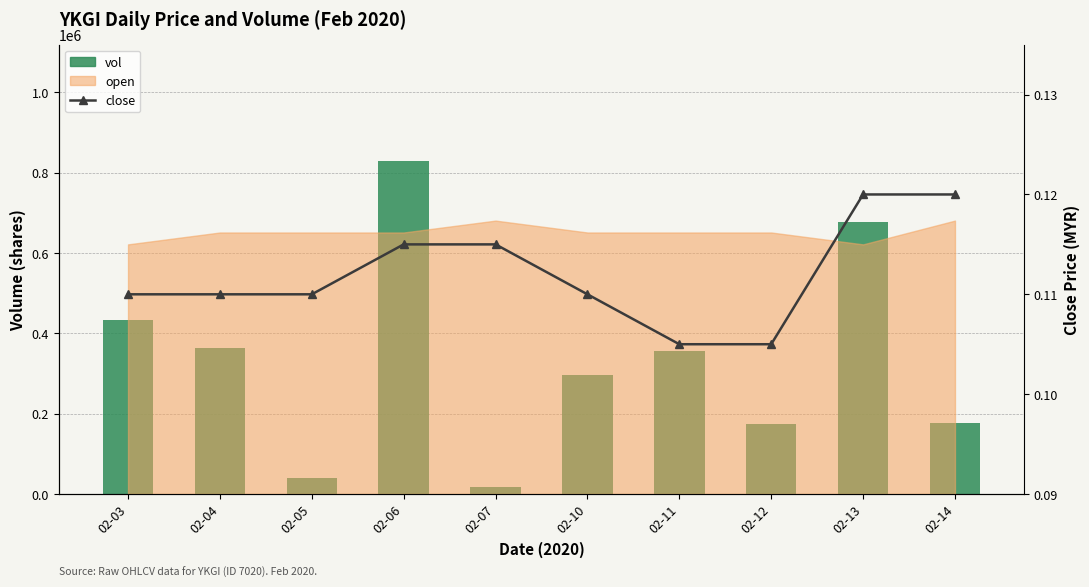

Read the close value at 02-12.

0.1